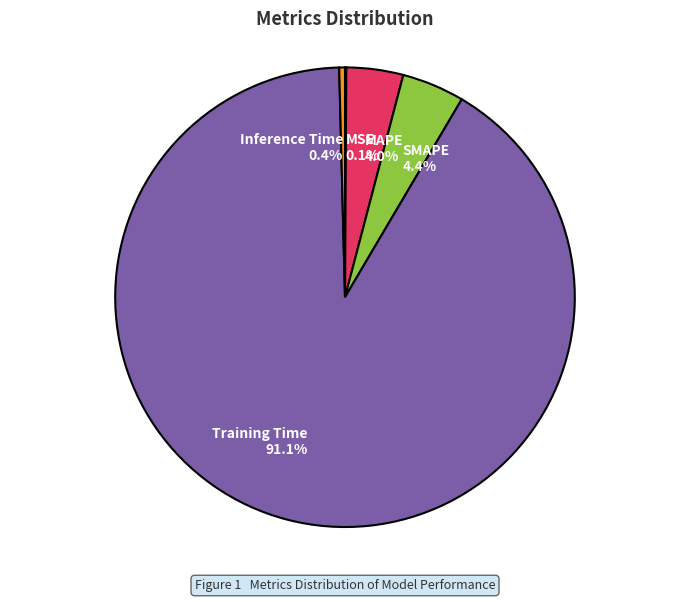

How much of the chart is everything except Inference Time?

99.6%